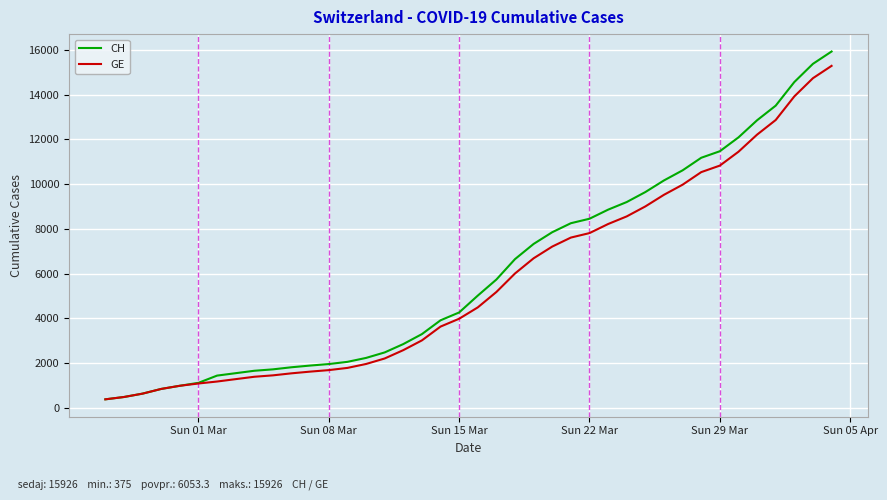

Does the chart have visible grid lines?

Yes